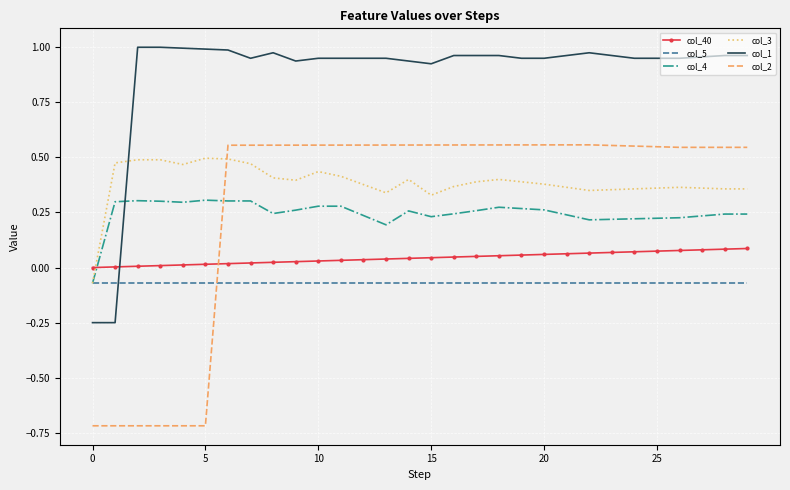

True or false: col_4 and col_1 cross at least once.

True